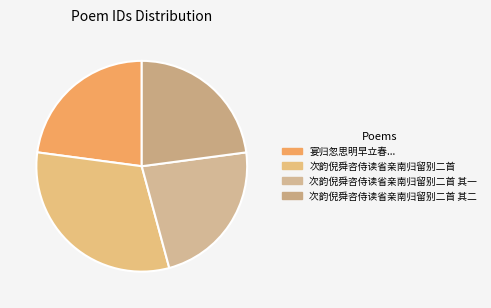

Is there a majority slice in this chart?

No